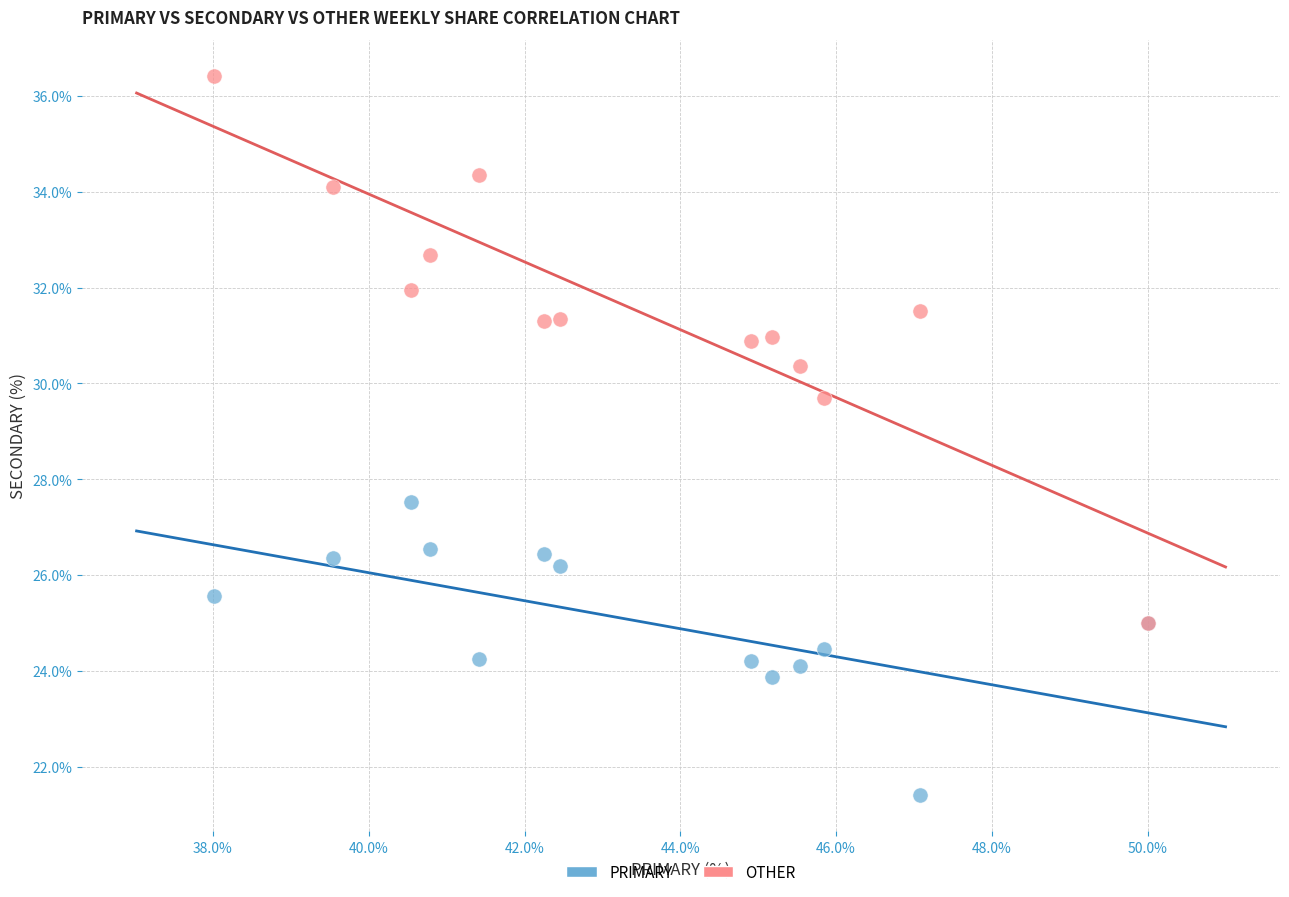

Across all series, what Y value is closest to 28?

27.5